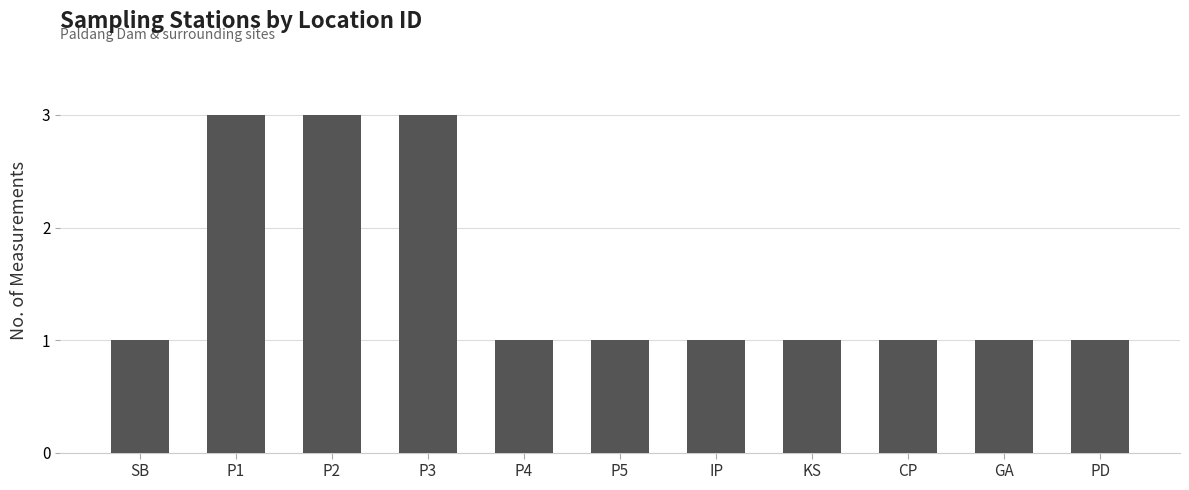

Reading right to left, what are all the values shown in this chart?

PD=1	GA=1	CP=1	KS=1	IP=1	P5=1	P4=1	P3=3	P2=3	P1=3	SB=1